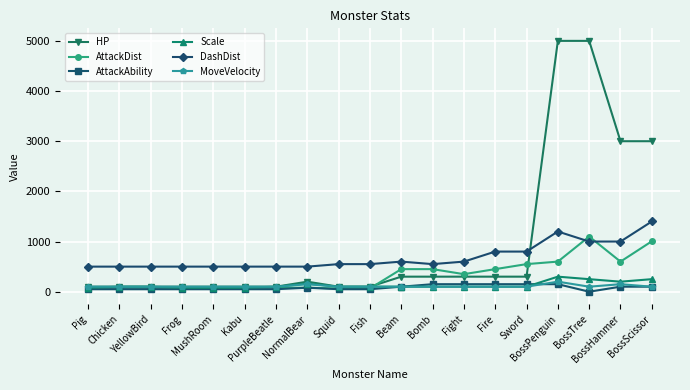

Which series has the largest total across all categories?

HP